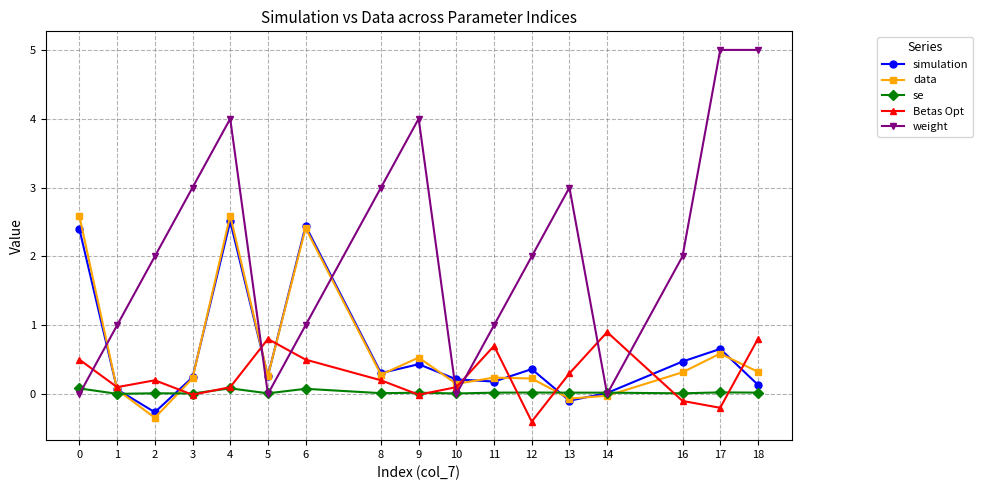

What is the difference between the maximum and minimum values in the se series?

0.1